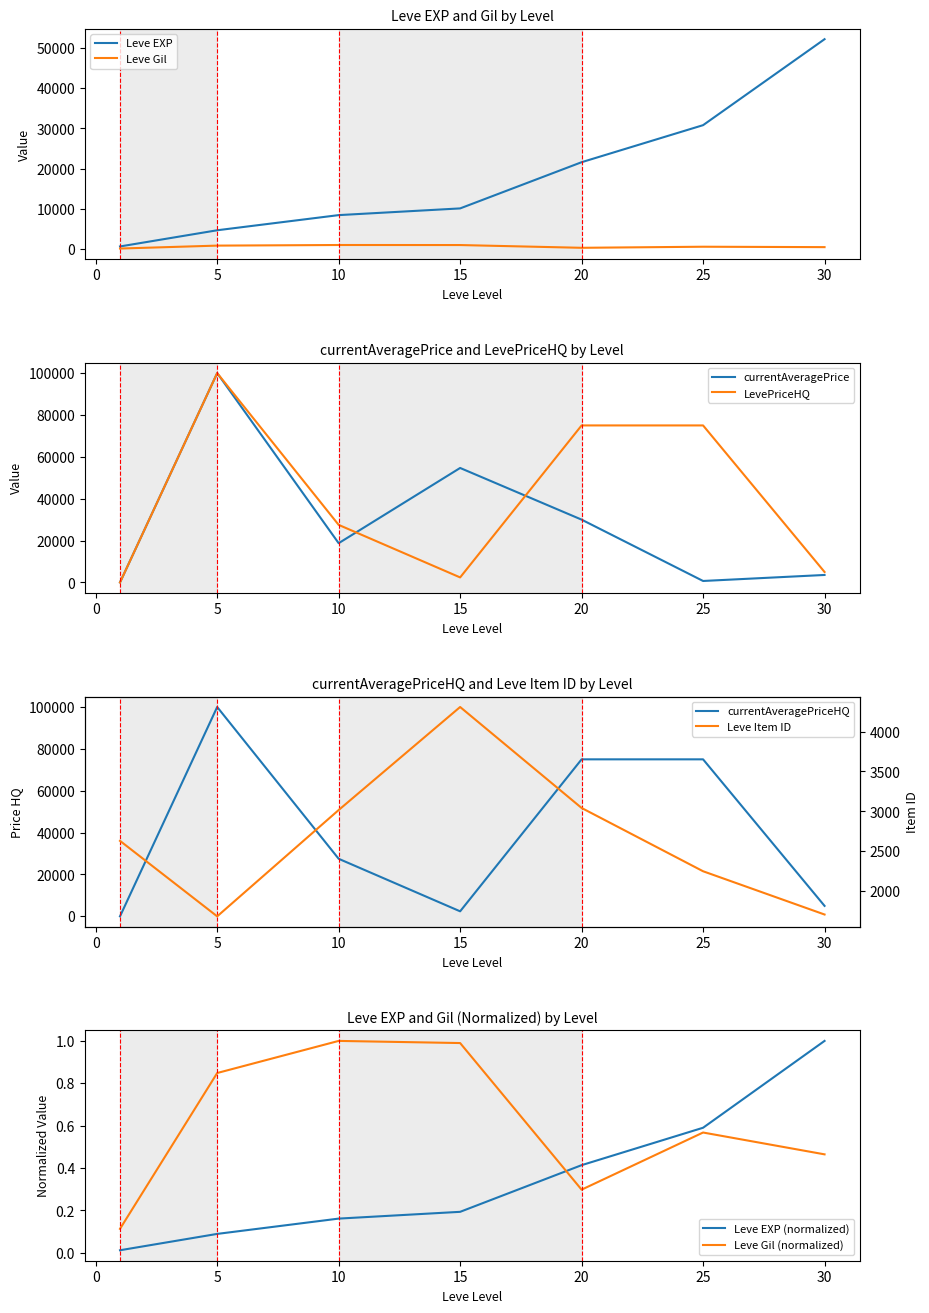

What is the sum of the Leve Gil values at 1 and 30?

572